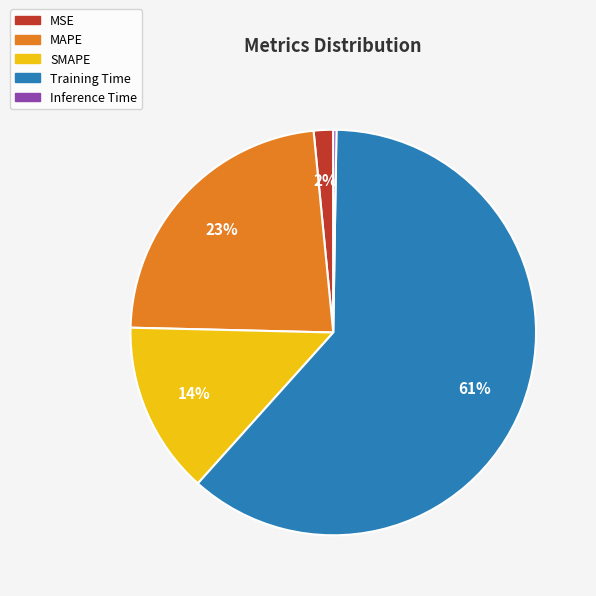

To the nearest percent, what portion does Training Time represent?

61%